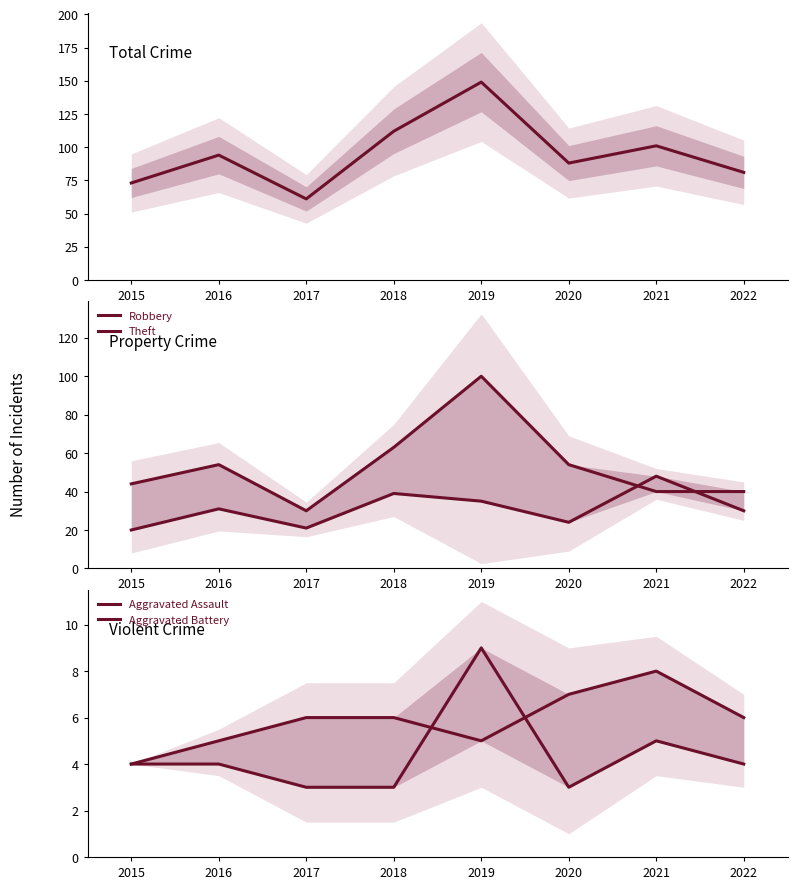

How many interior local peaks does the Theft series have?

2